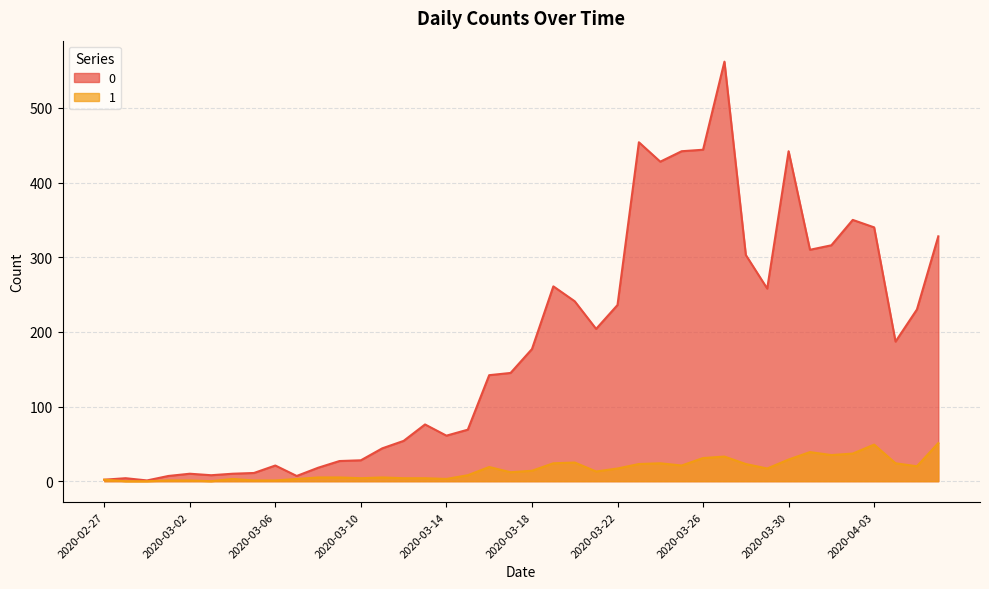

At how many categories does at least one series exceed 544?

1